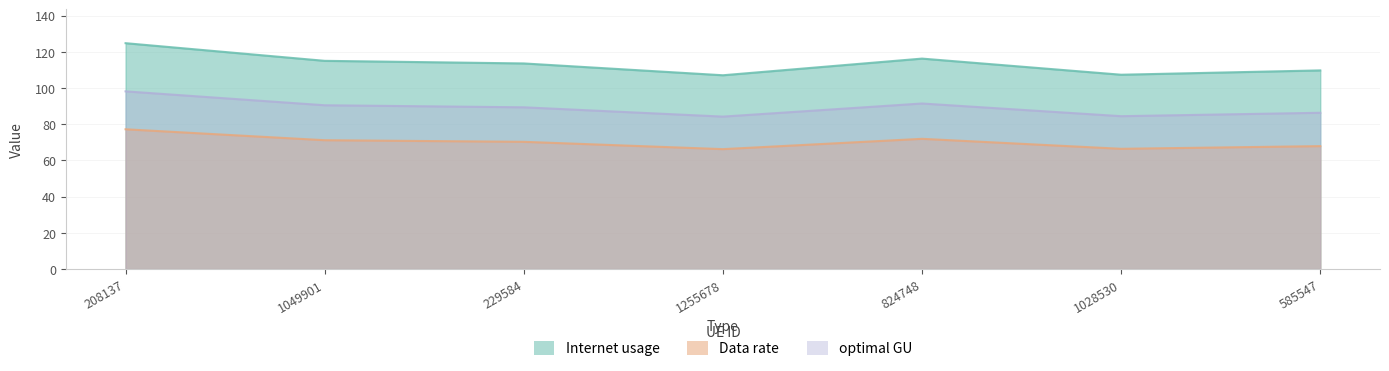

Rank the series by their average value, from lowest to highest.

Data rate, optimal GU, Internet usage